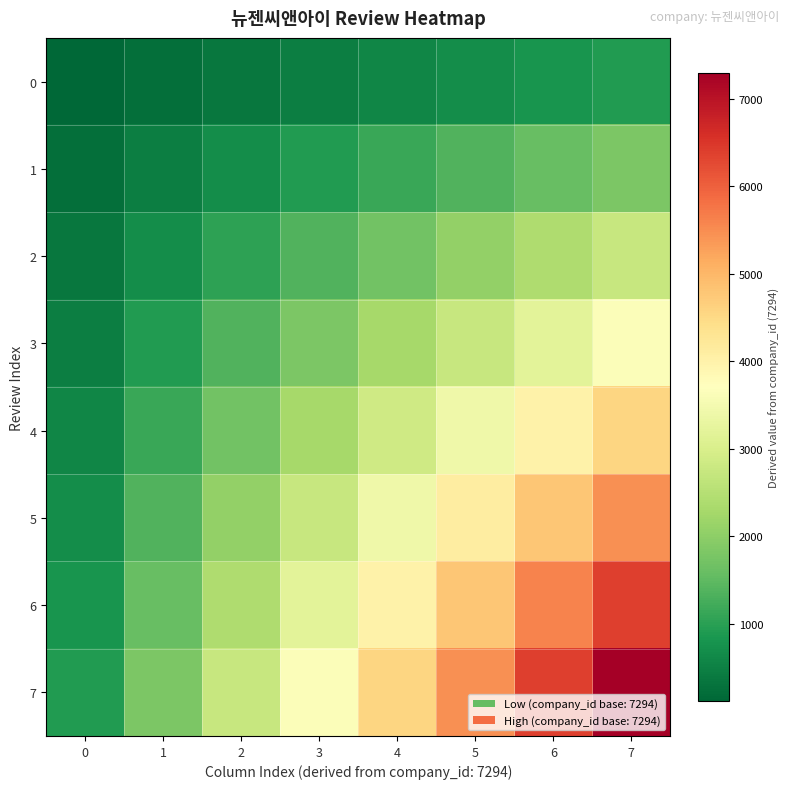

Between 7 and 3, which is larger?

7